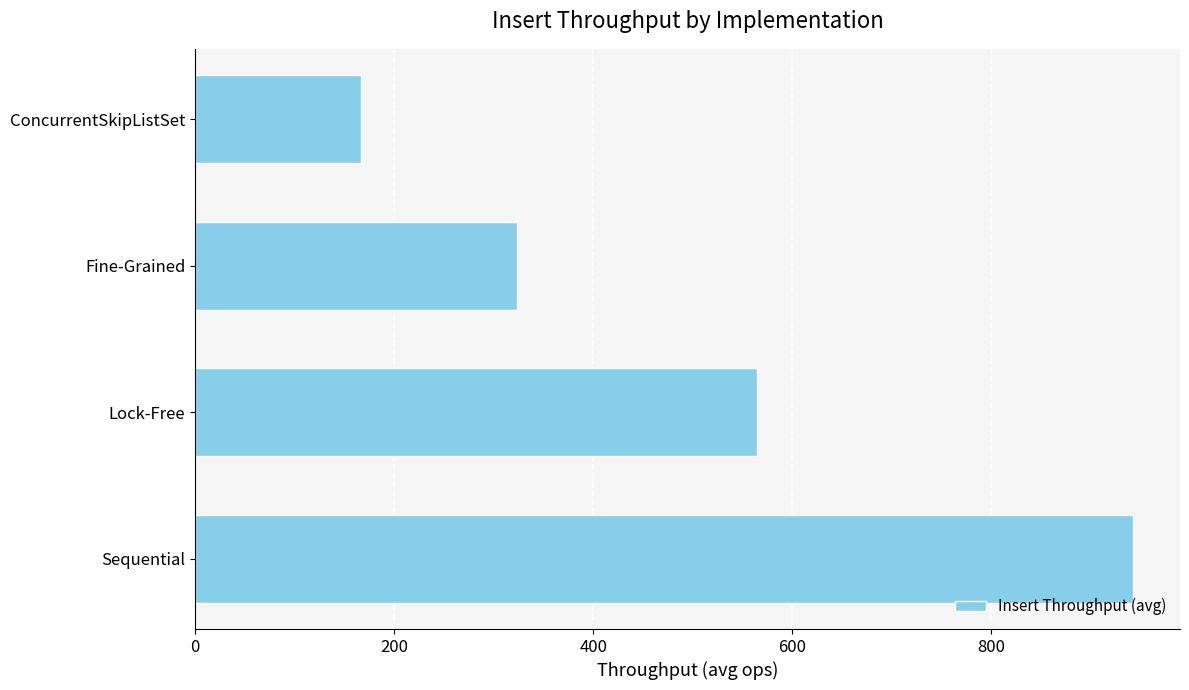

List the labels in order of value, largest first.

Sequential, Lock-Free, Fine-Grained, ConcurrentSkipListSet